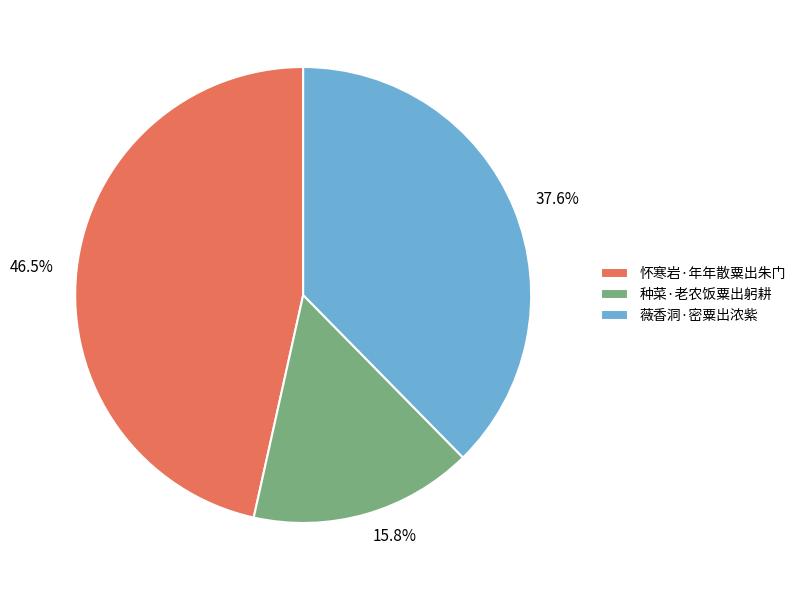

What percentage is NOT represented by 薇香洞·密粟出浓紫?

62.4%